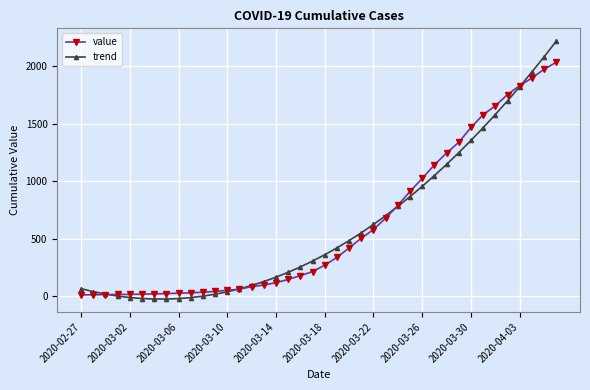

At how many categories does at least one series exceed 736?

14